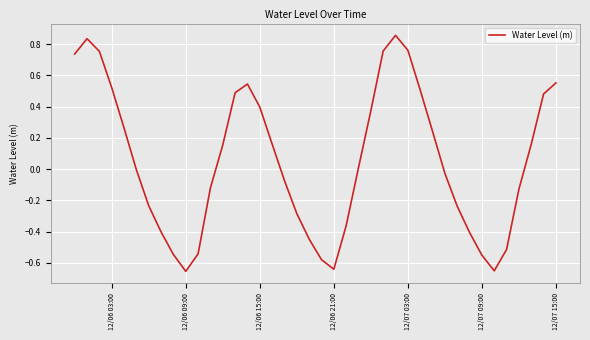

What is the difference between the maximum and minimum values?

1.5